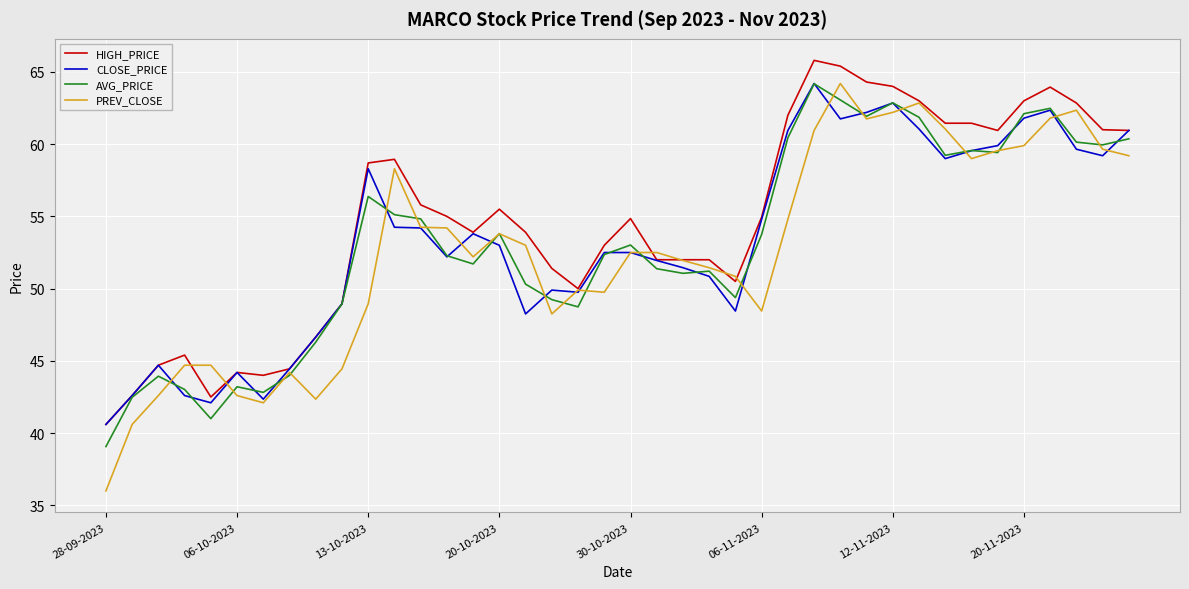

How many interior local valleys does the PREV_CLOSE series have?

8